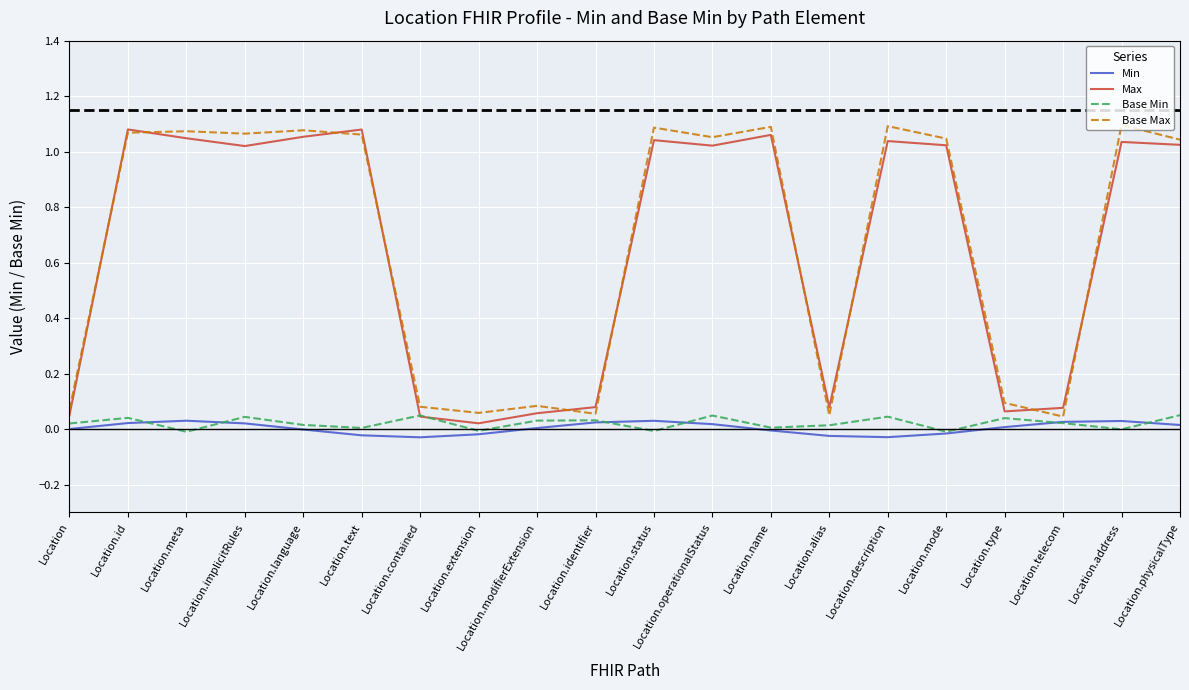

Is it true that Min equals 0.0 at Location.telecom?

True